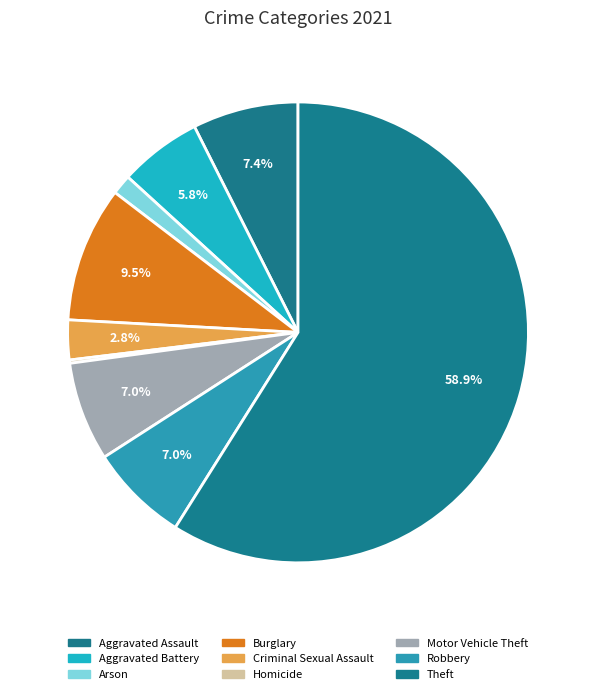

What is the change in value from Arson to Robbery?

+24